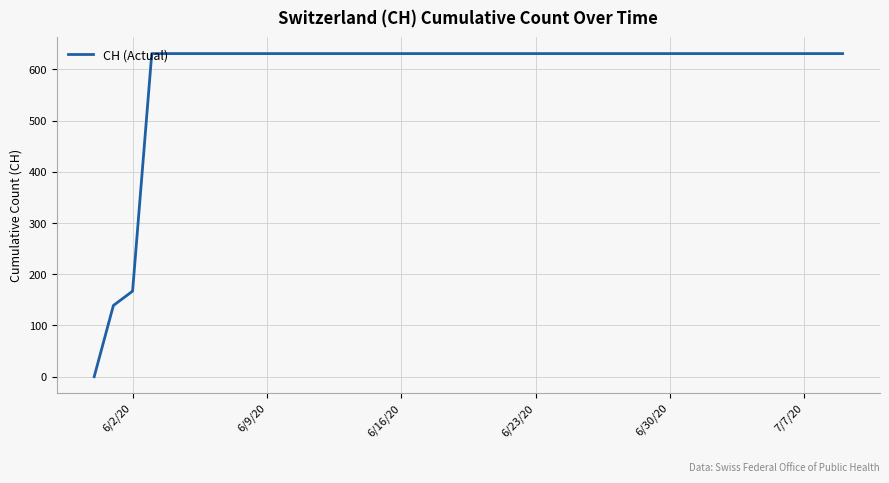

What is the maximum value shown in the chart?

631